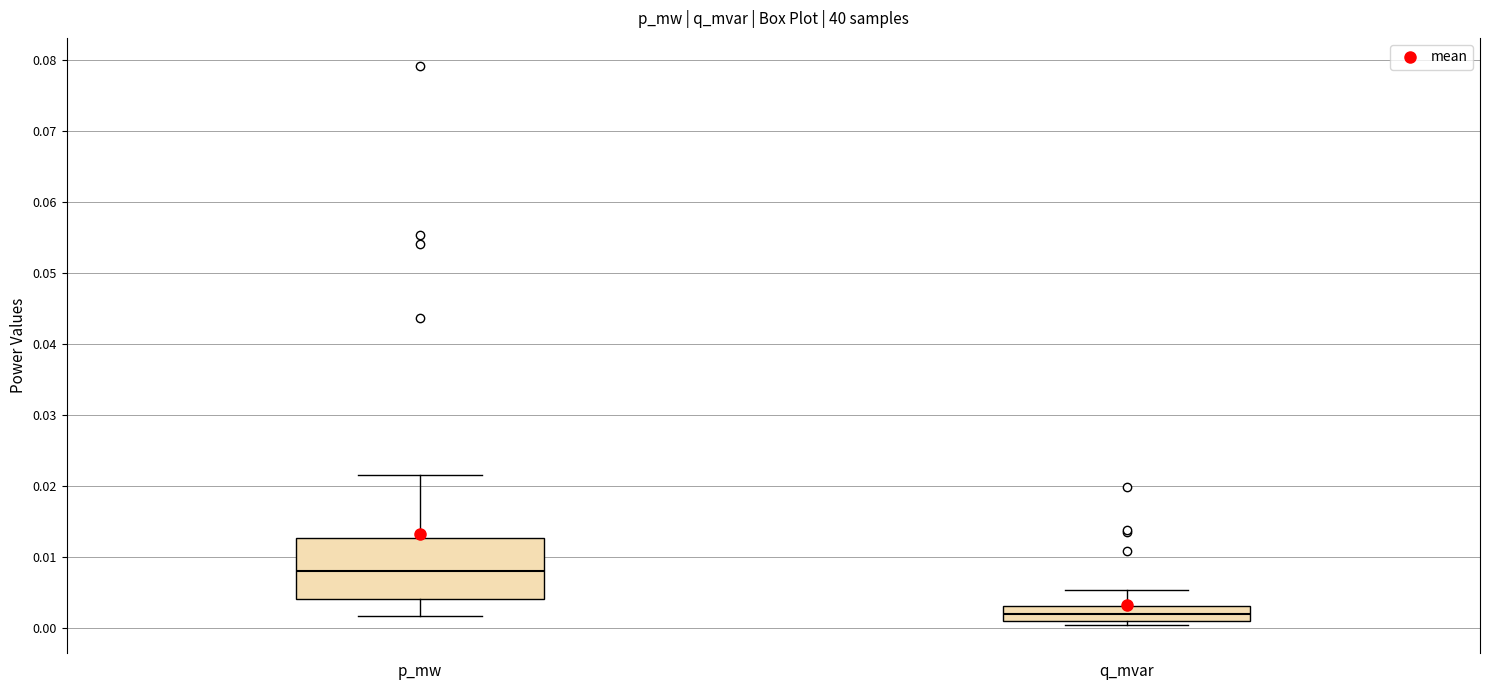

Which box's median line is the lowest?

q_mvar